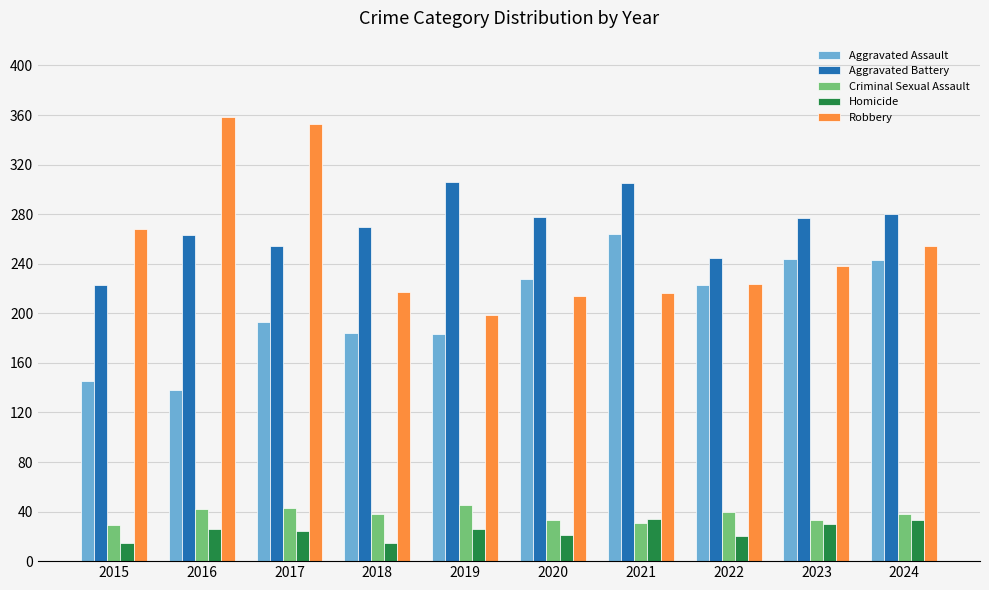

True or false: Aggravated Battery has a value of 83 at 2024.

False